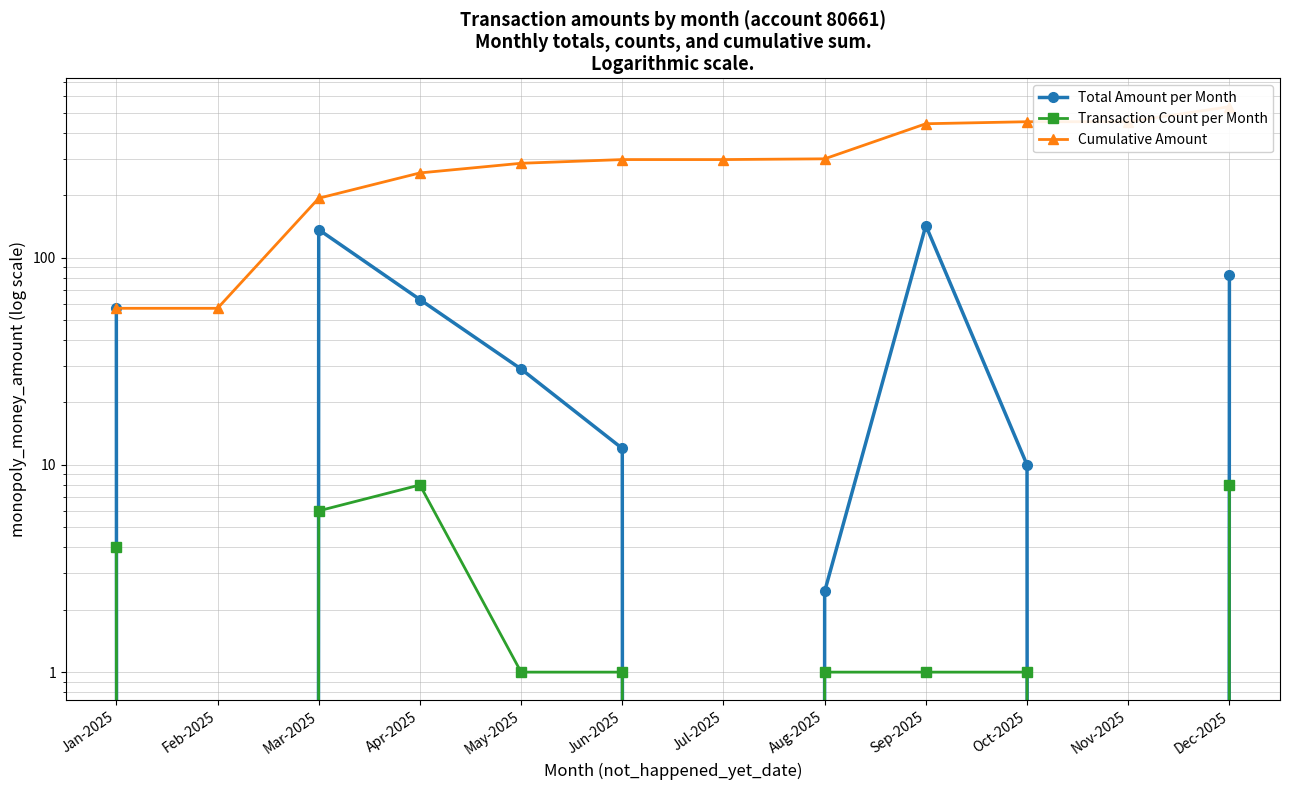

True or false: Cumulative Amount and Total Amount per Month cross at least once.

False